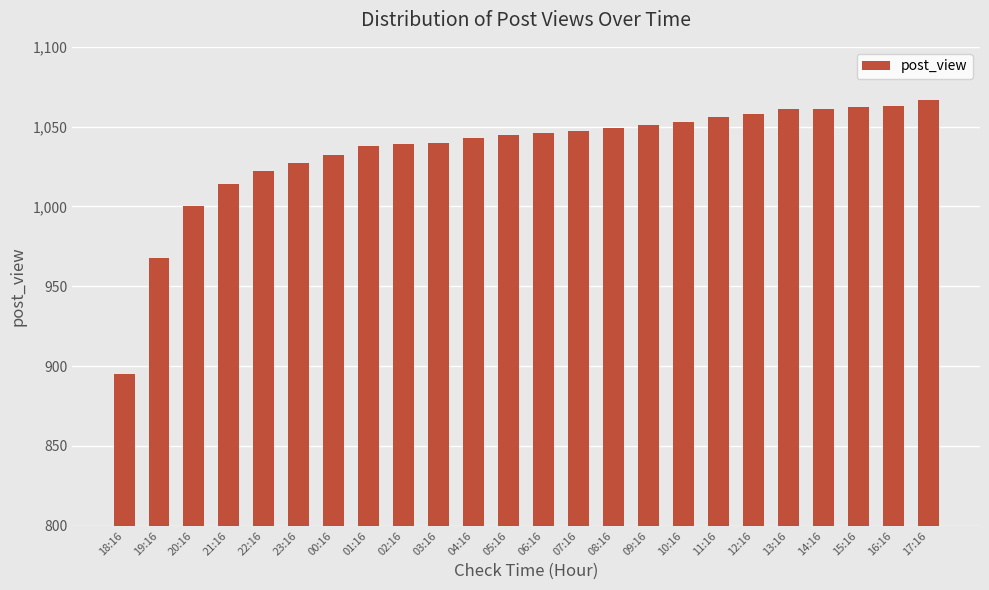

What is the change in value from 19:16 to 03:16?

+72